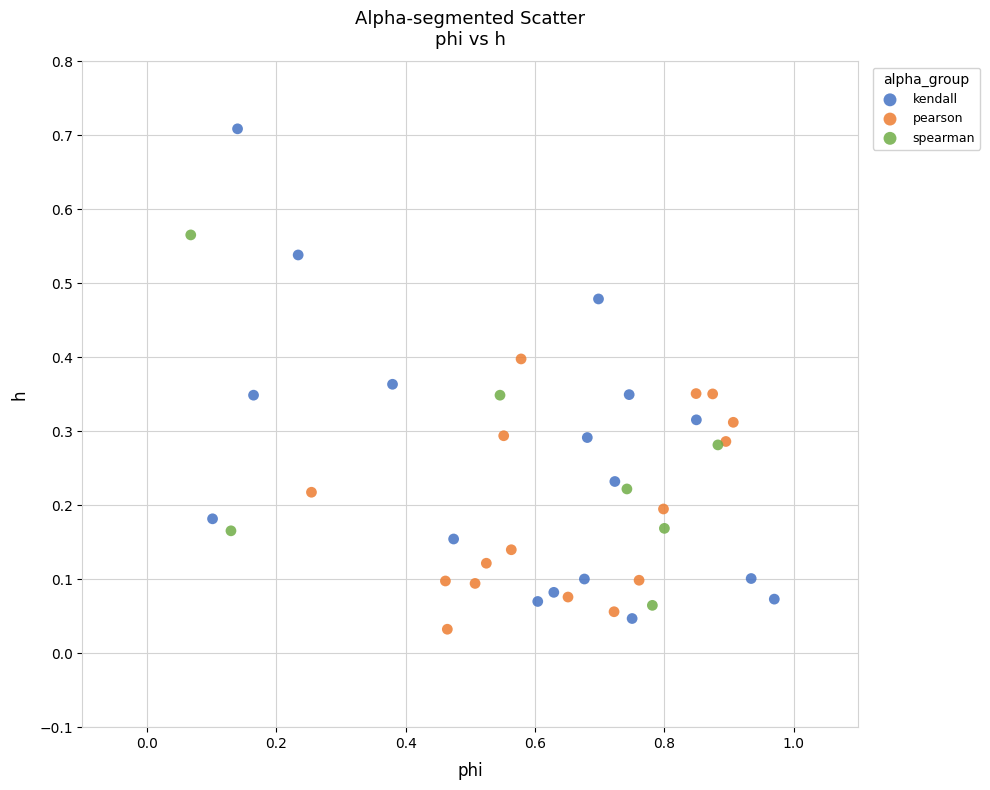

Which series has the widest spread of Y values?

kendall